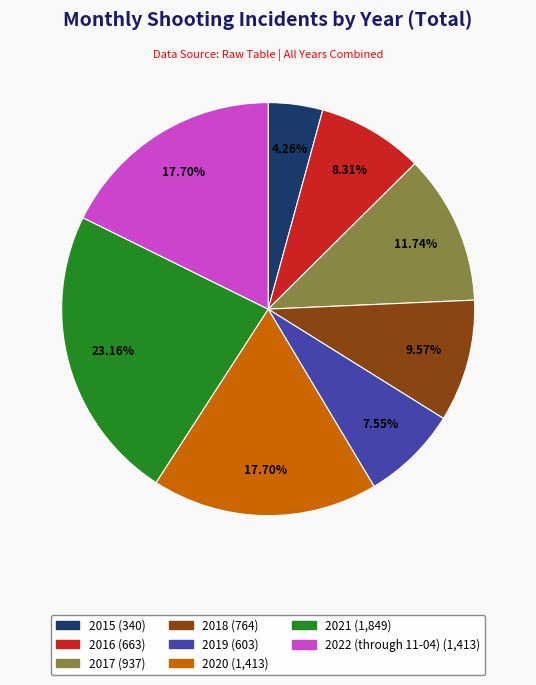

The 2019 slice represents 2% of the pie. True or false?

False